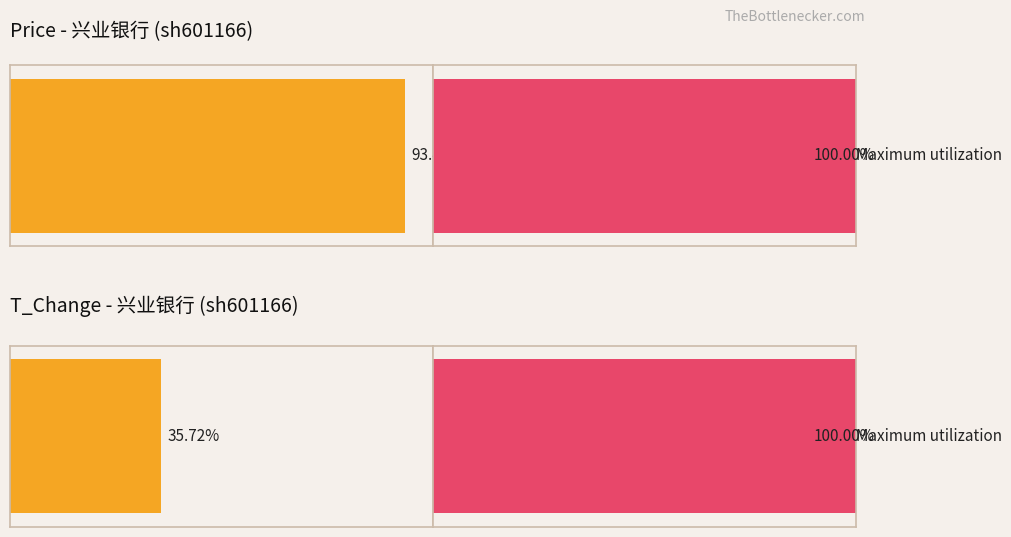

Is the value of price at 2022-11-07 greater than the value of t_change at 2022-11-15?

Yes